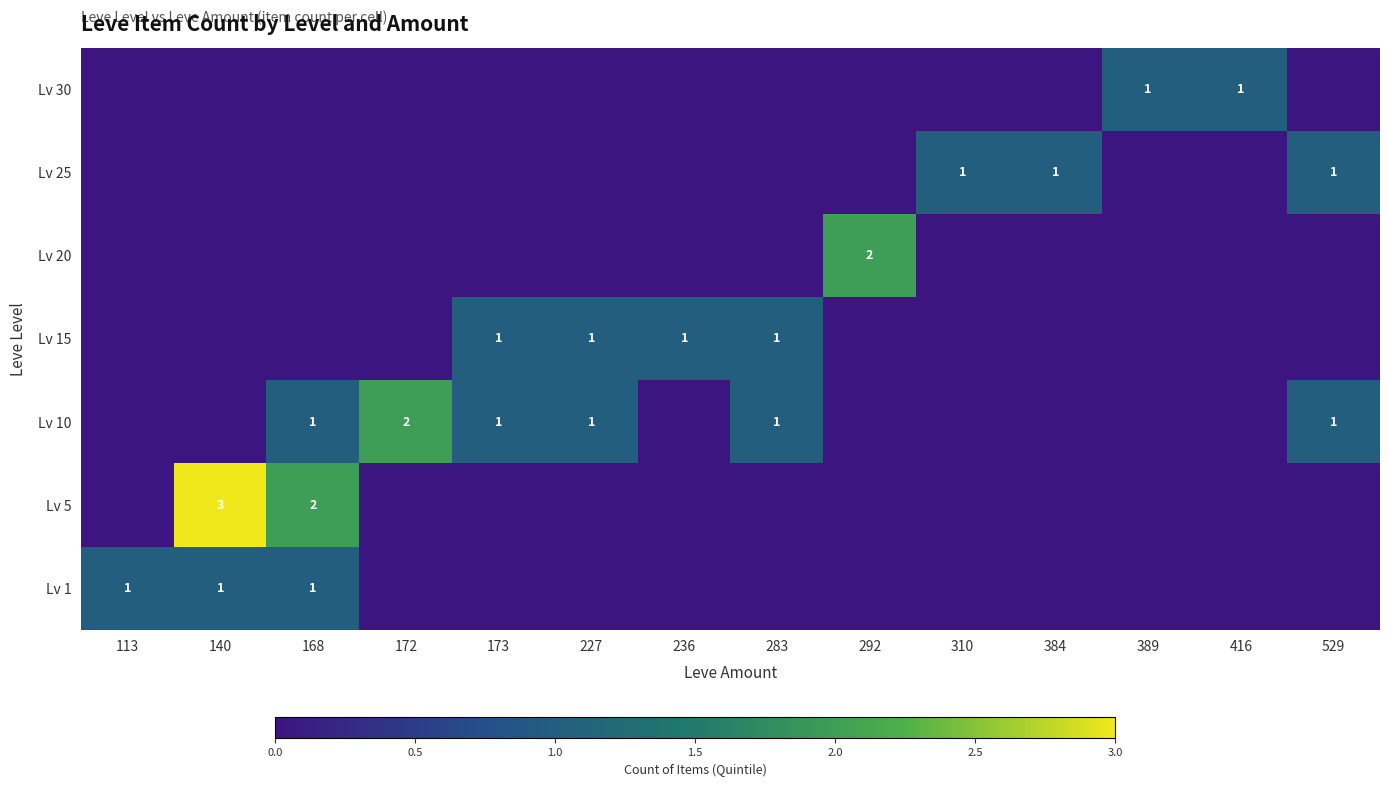

Which category has the highest value across all series?

140